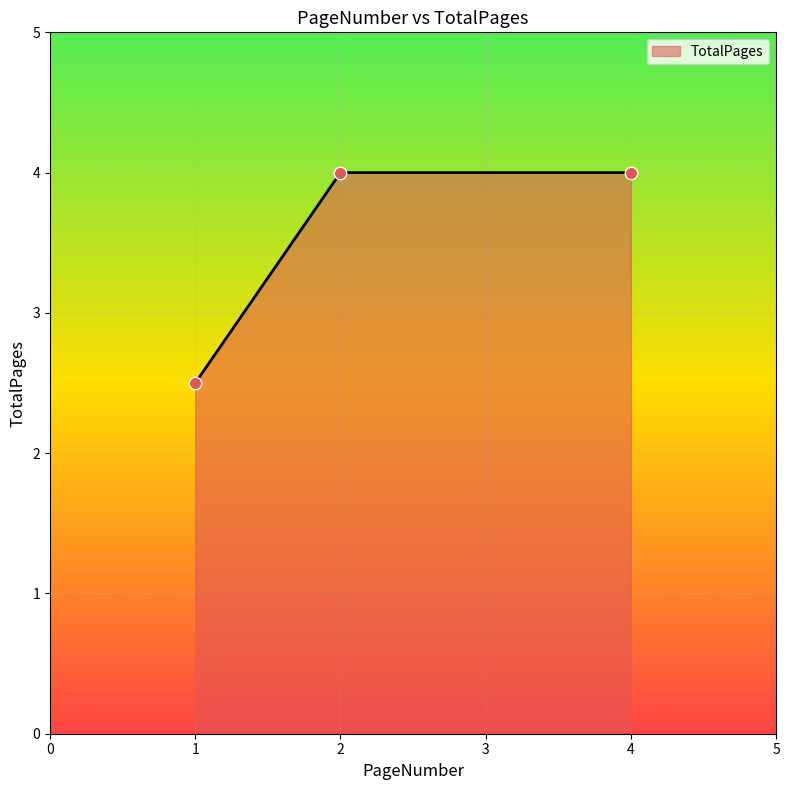

Between 4 and 1, which is larger?

4